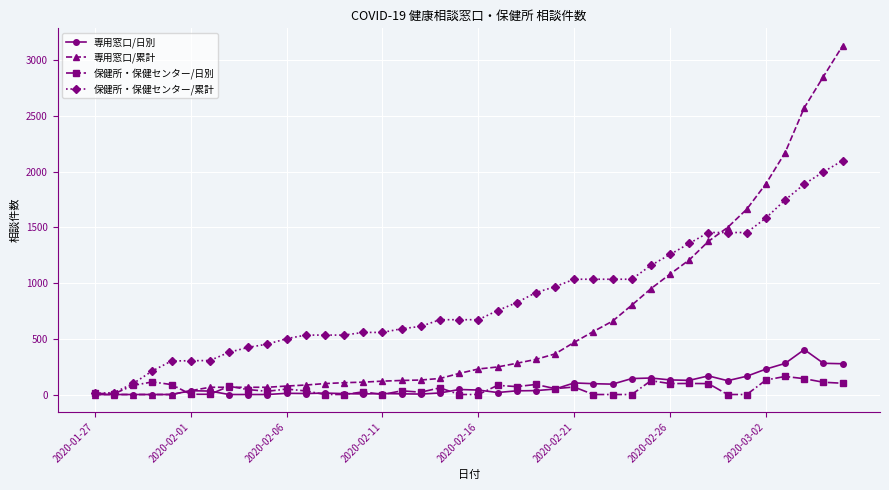

Which series has the largest total across all categories?

保健所・保健センター/累計